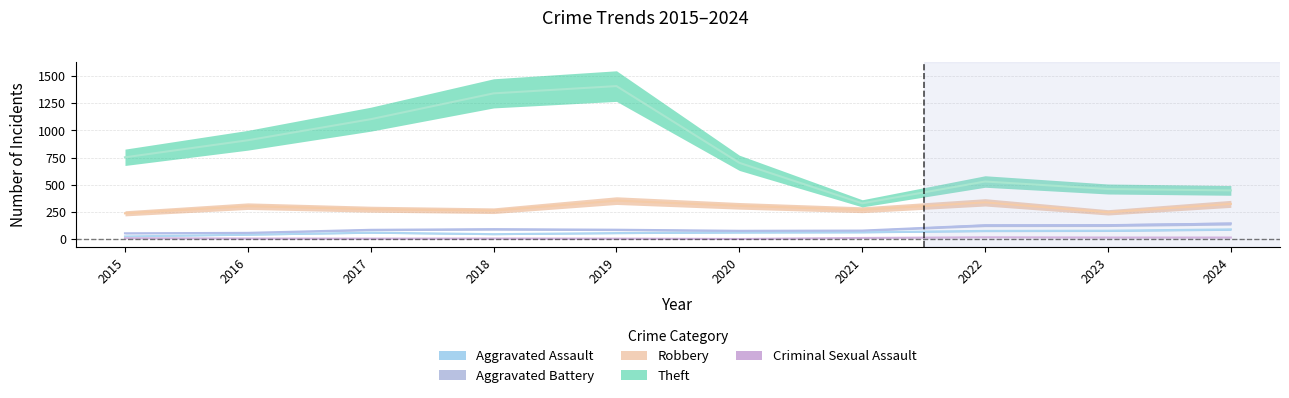

How many interior local valleys does the Aggravated Battery series have?

1